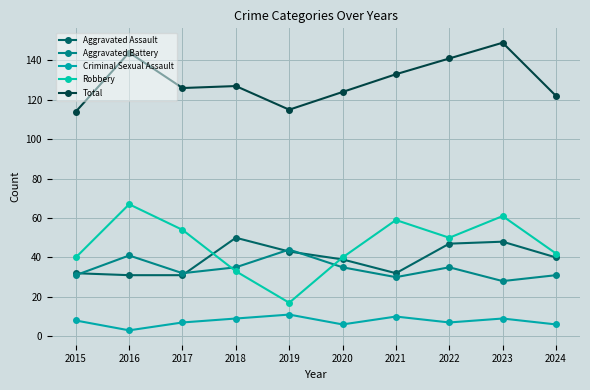

Between 2023 and 2016, which is larger?

2023